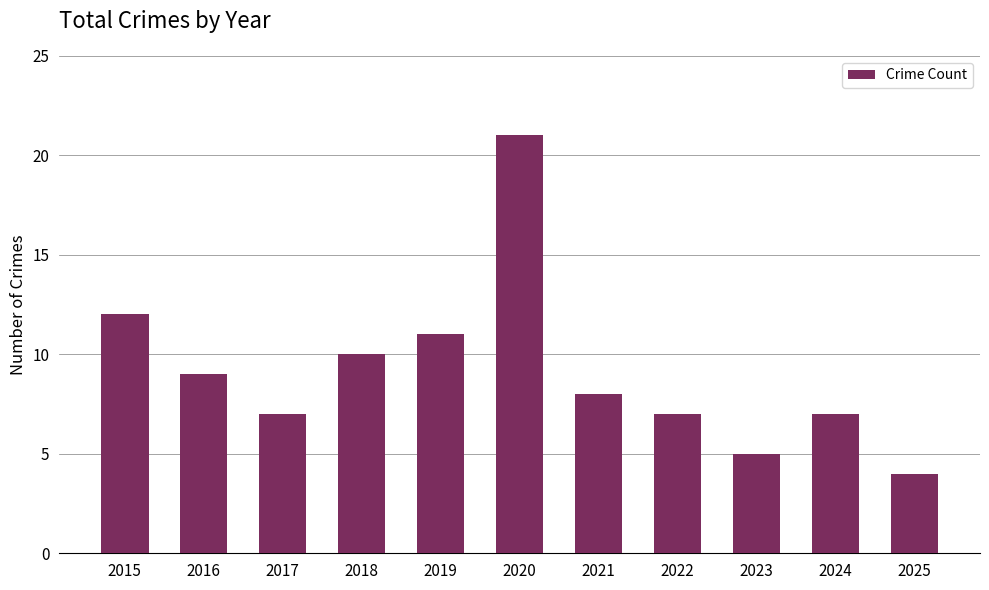

Is it true that the value at 2015 is 8?

False